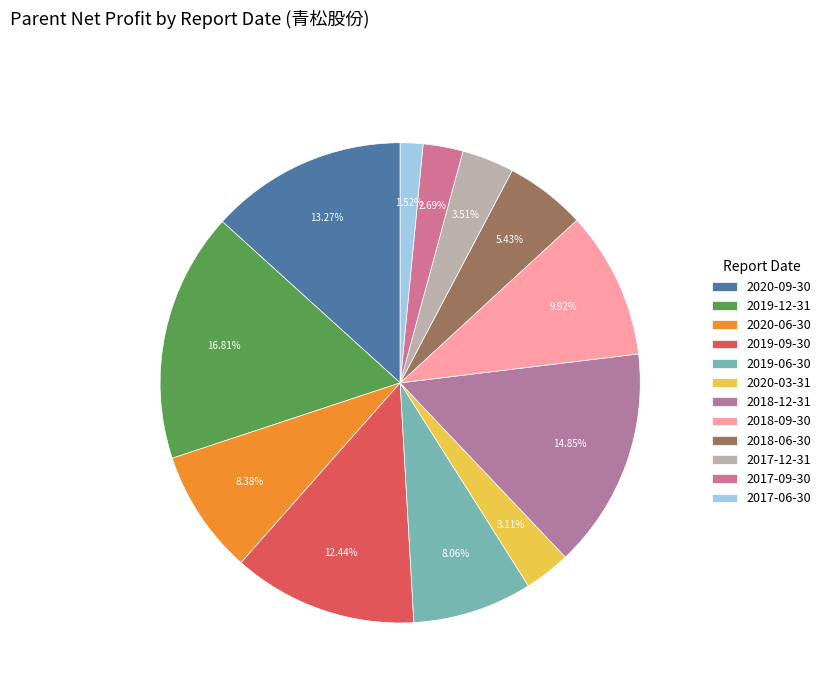

Is it true that 2019-09-30 is 6% of the pie?

False